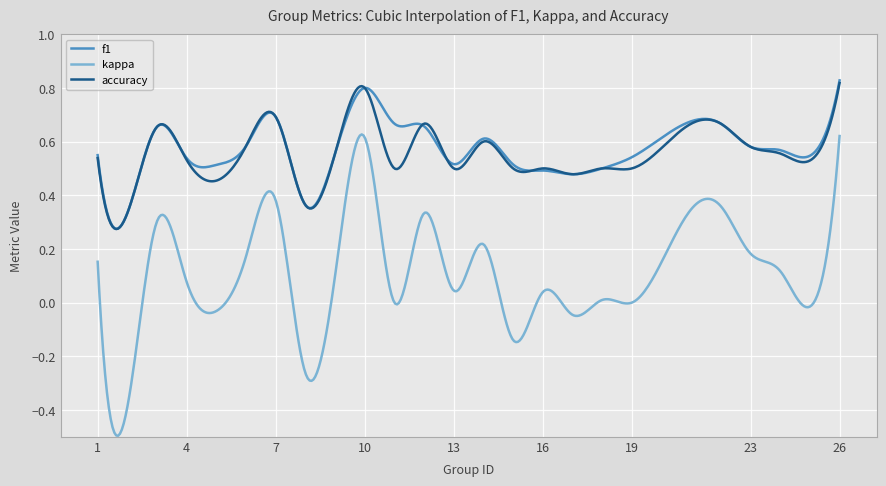

Which series has the widest spread of values?

kappa